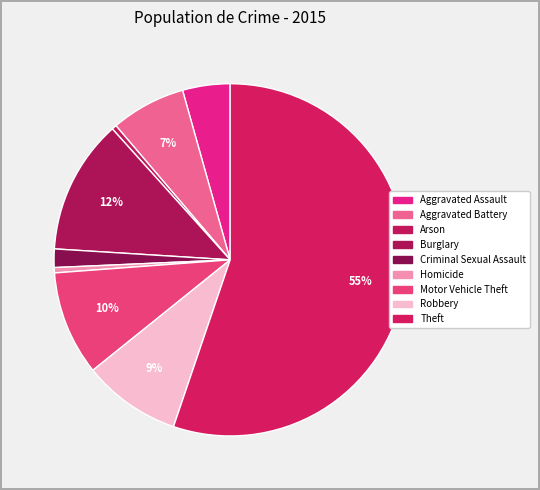

How many segments does this pie chart have?

9